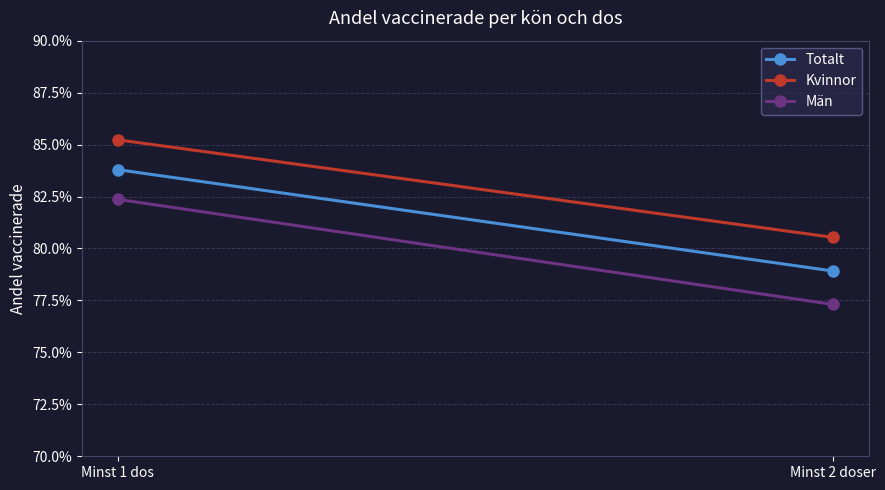

Is it true that Män equals 0.8 at Minst 2 doser?

True